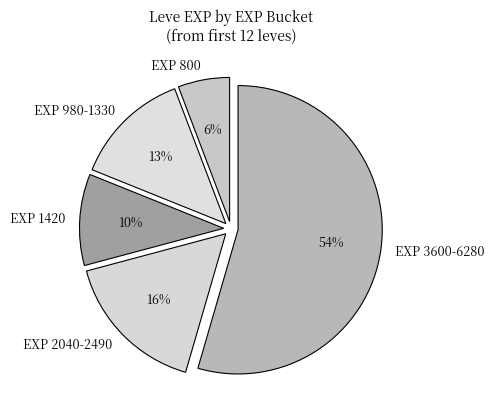

To the nearest percent, what is the average slice percentage?

20%